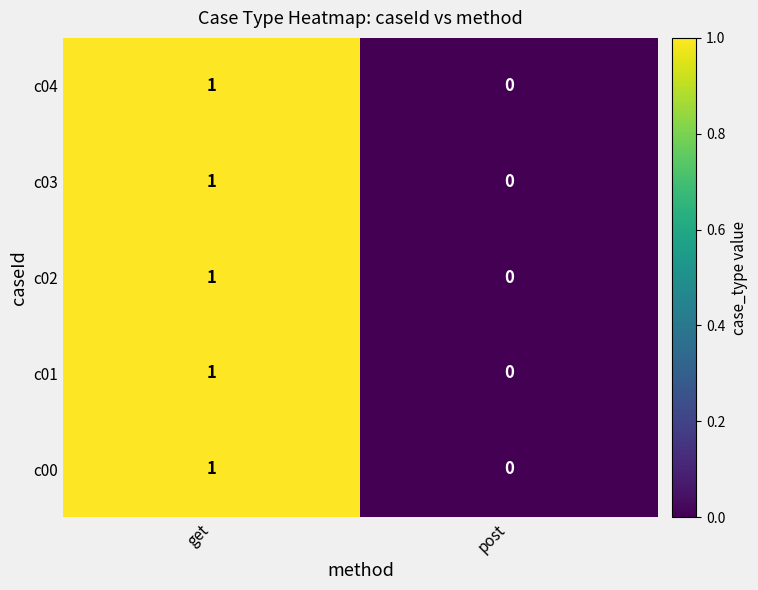

Is the value of c02 at get greater than the value of c03 at post?

Yes